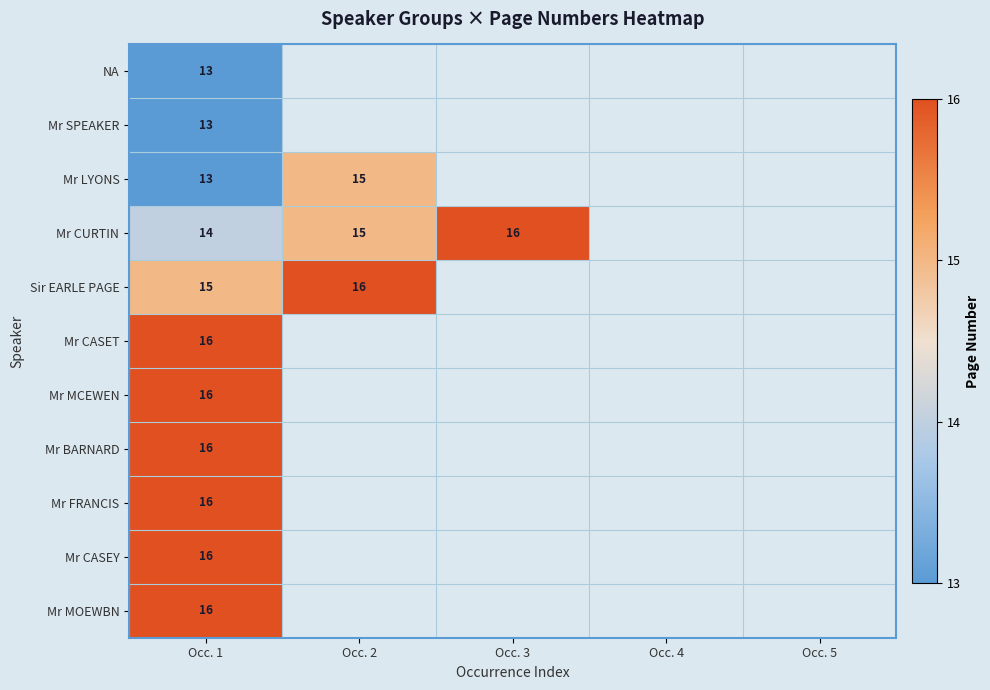

True or false: Mr LYONS has a value of 15 at Occ. 2.

True